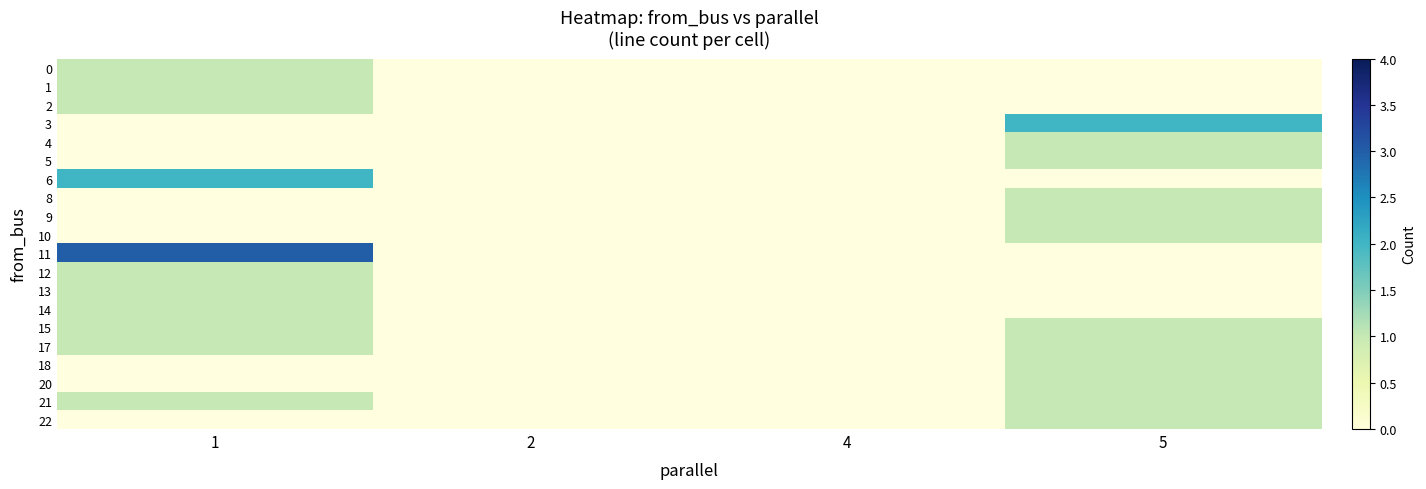

How many data points does each series have?

4